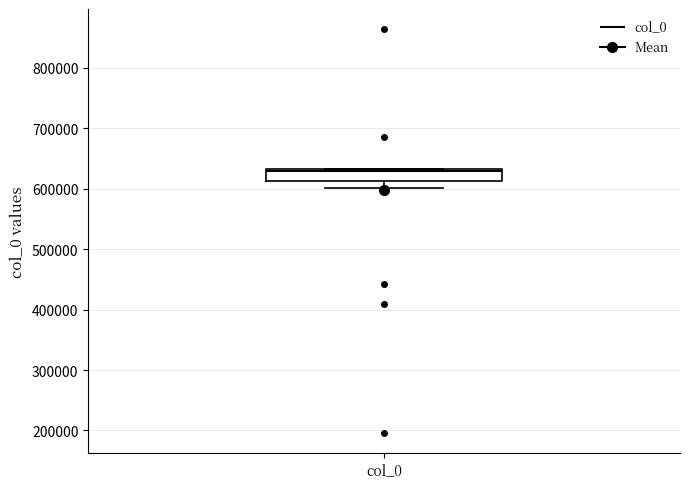

Where does the lower whisker of the box for col_0 end on the y-axis? The values are not printed on the chart, so give them approximately, as read against the axis.

600000